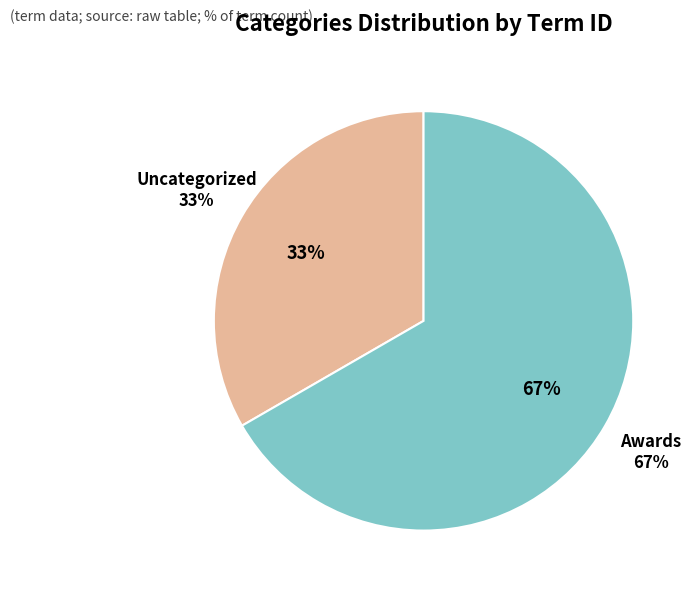

Between Awards and Uncategorized, which is larger?

Awards